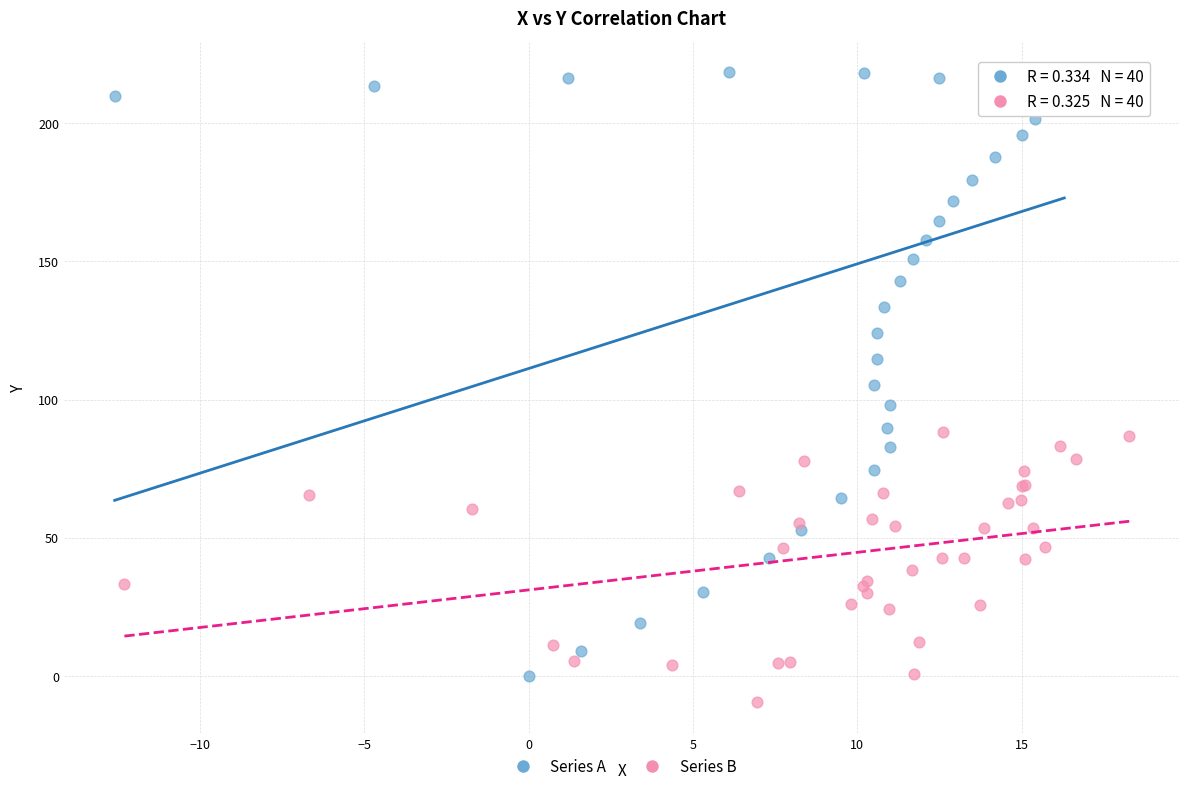

What are all the series names shown in the legend?

Series A, Series B